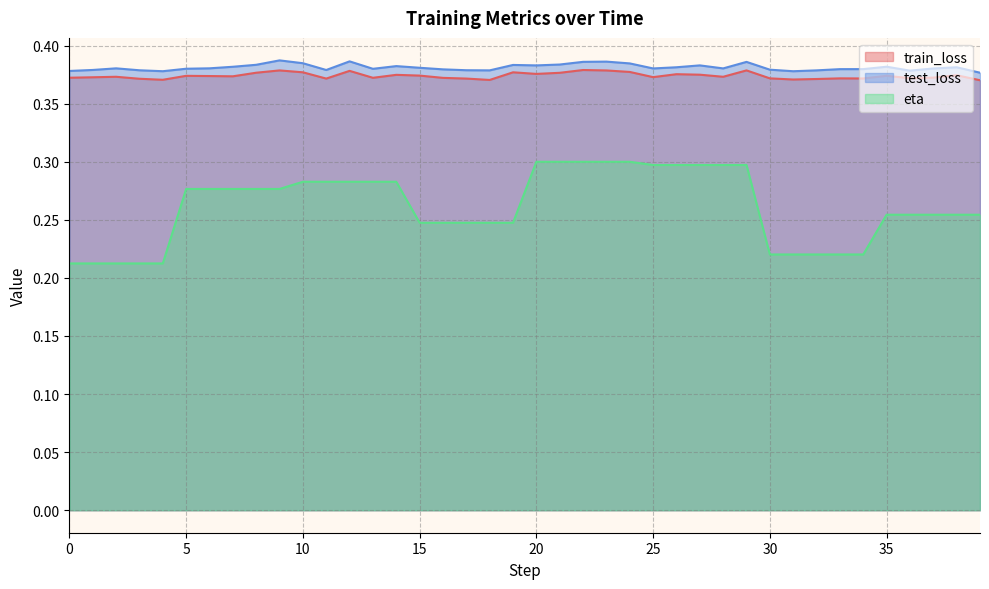

What is the average value of the train_loss series?

0.4